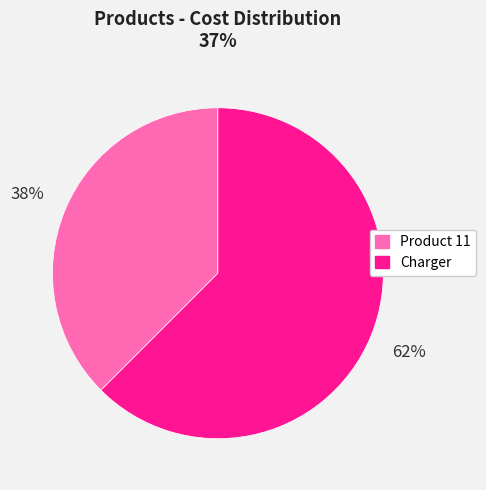

True or false: Product 11 accounts for 38% of the total.

True